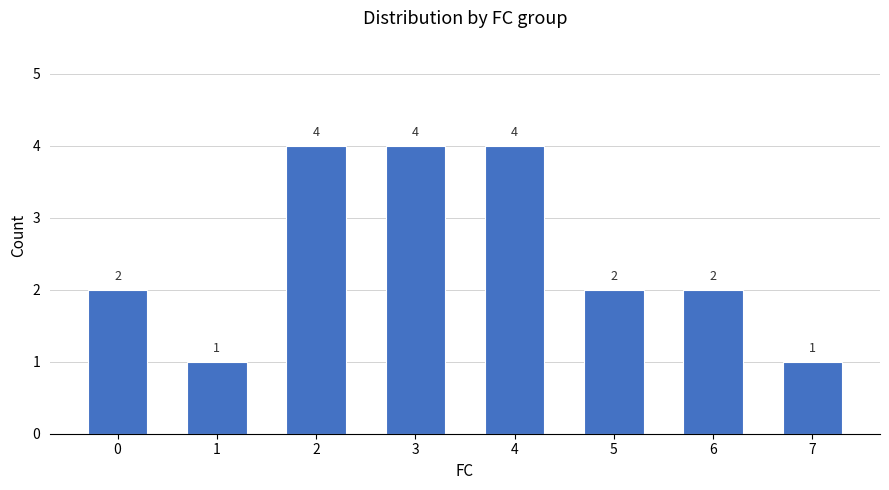

True or false: the data shows 0 at 1.

False